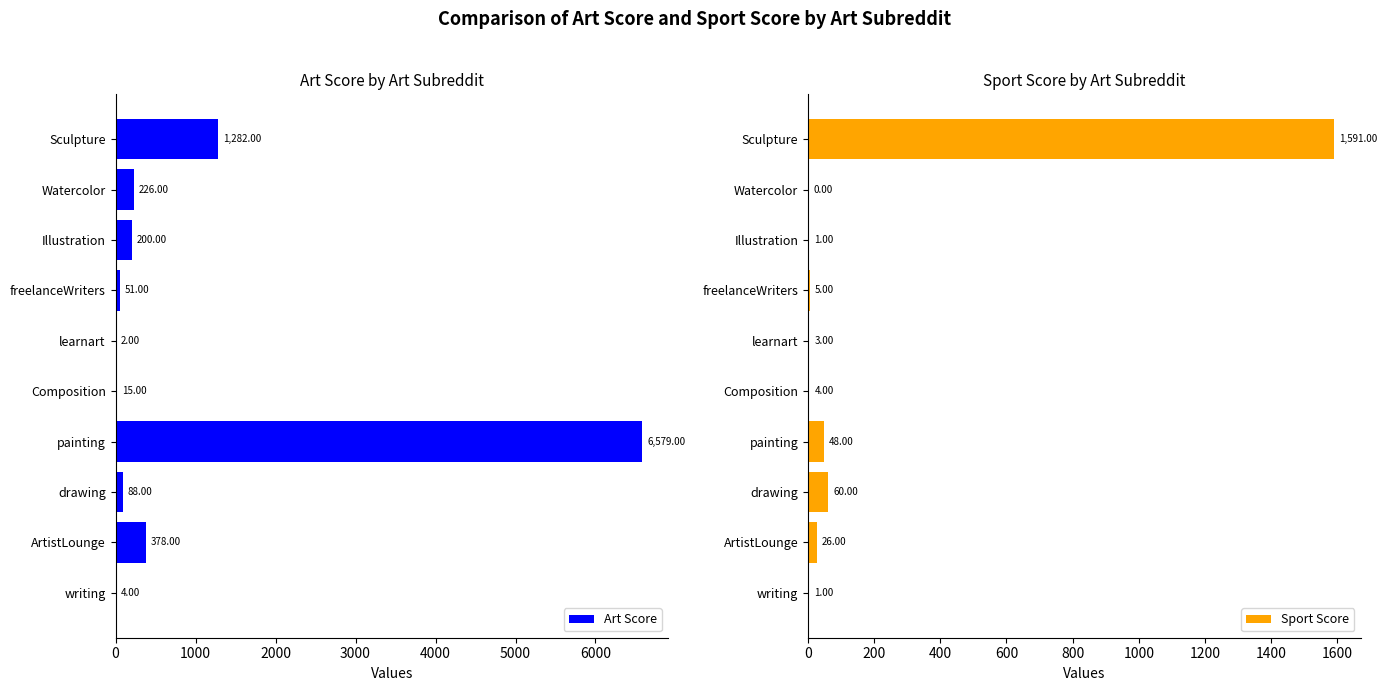

List the series in order of their overall mean, lowest first.

Sport Score, Art Score